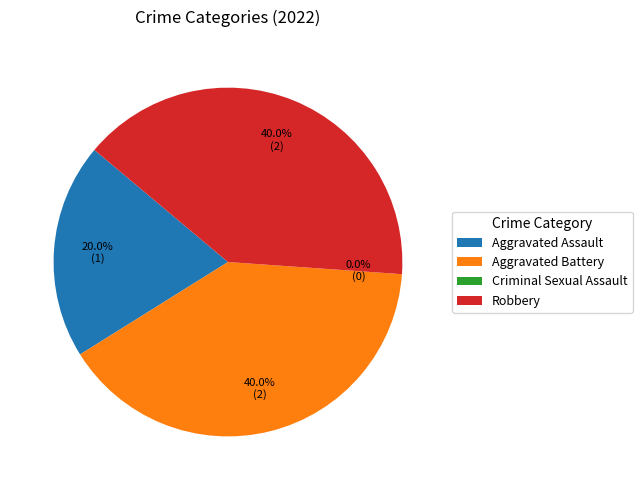

How many slices are in this pie chart?

4